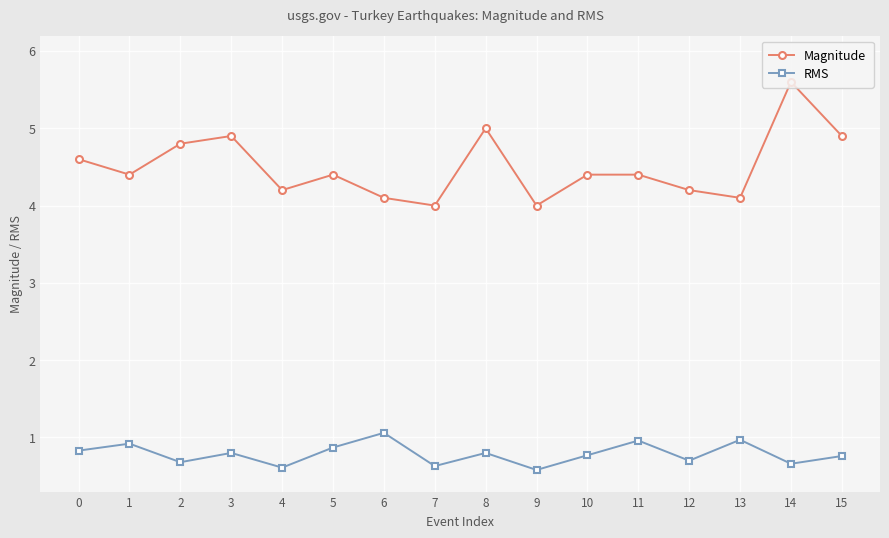

True or false: Magnitude has more than 1 points higher than both neighbors.

True